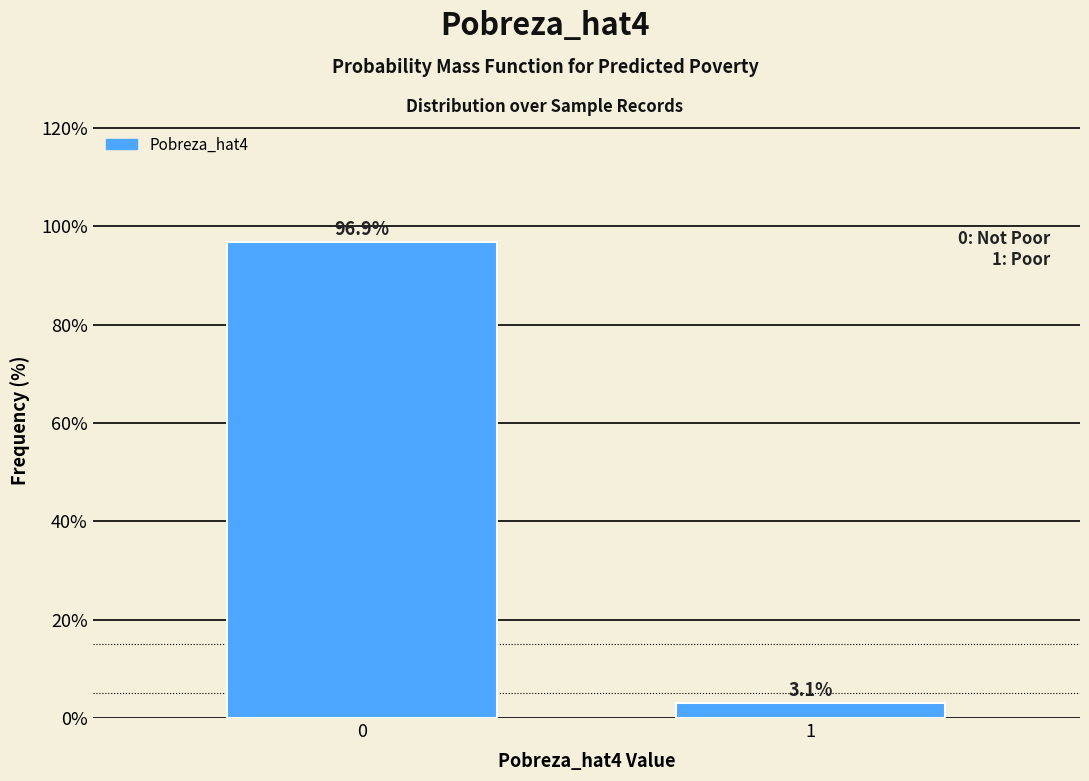

Reading left to right, transcribe all the data shown in this chart.

0=96.9	1=3.1